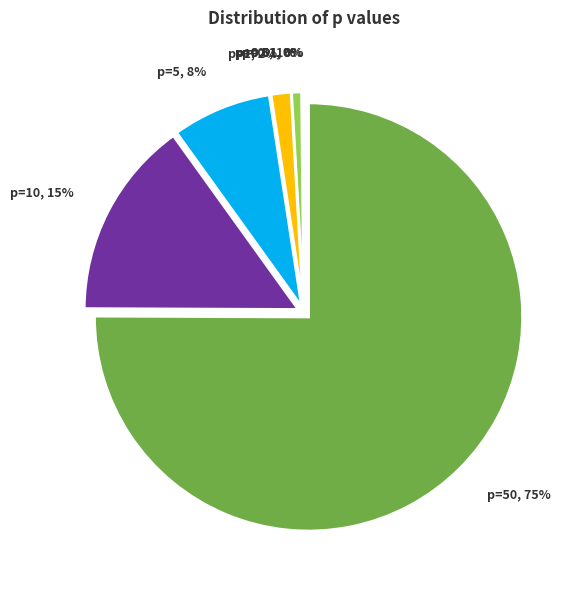

Which slice represents more than half of the pie?

p=50, 75%